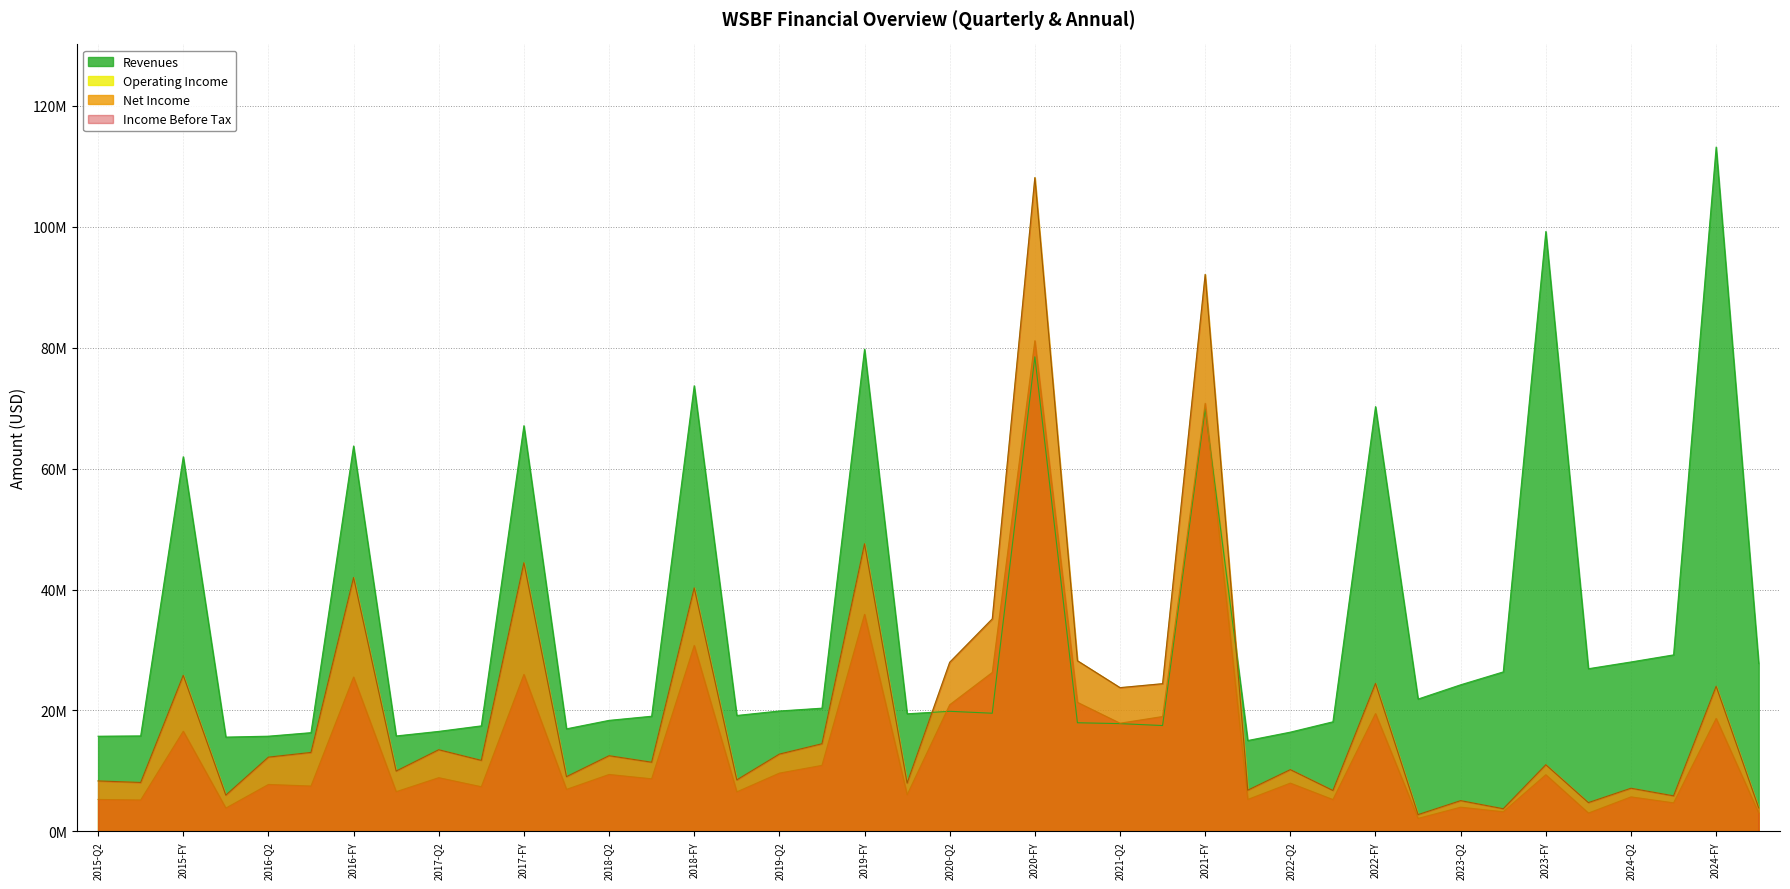

What is the maximum value shown in the chart?

113168000